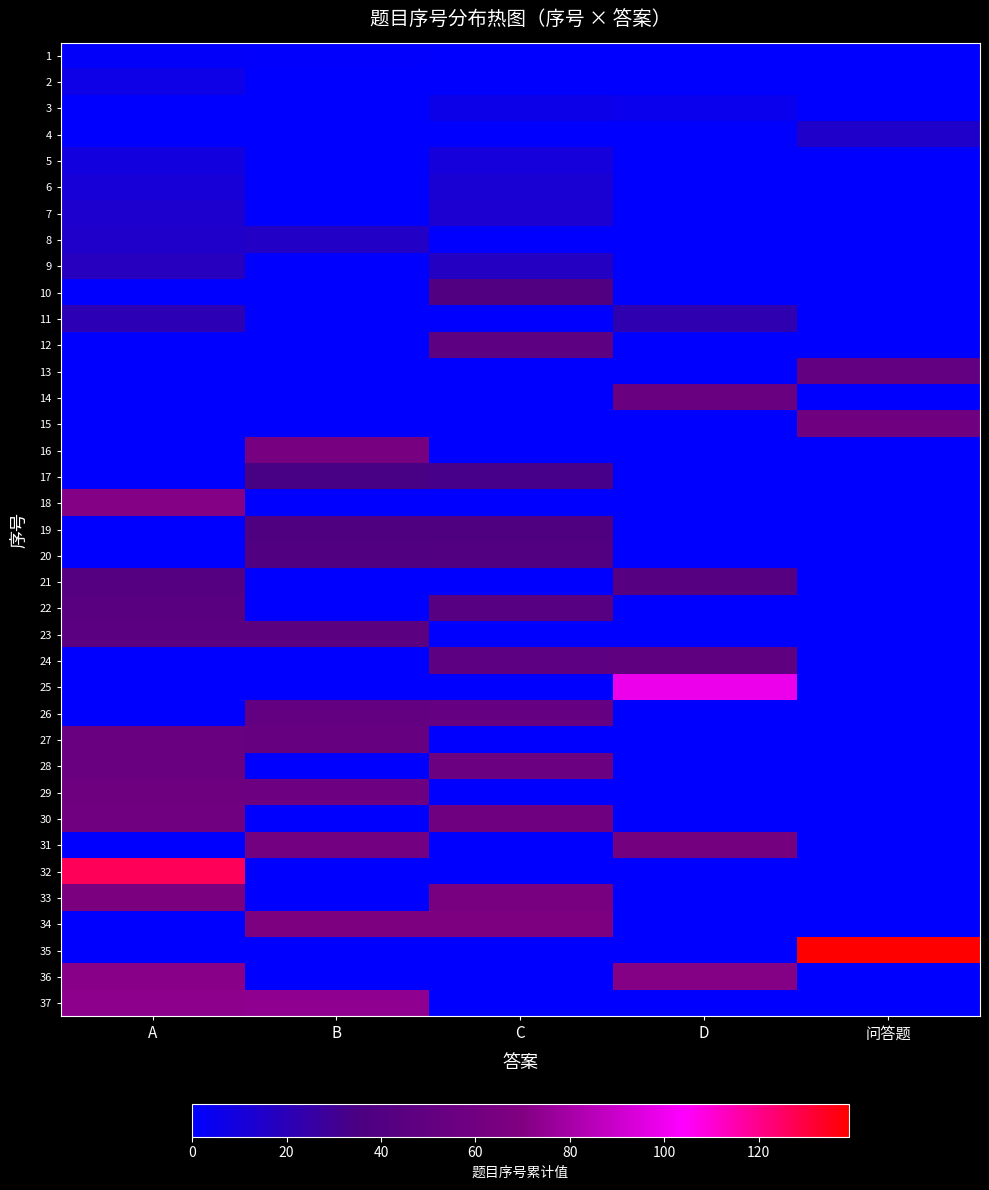

Reading right to left, extract all data points from this chart.

1: 问答题=0	D=0	C=0	B=1	A=2
2: 问答题=0	D=0	C=0	B=0	A=7
3: 问答题=0	D=5	C=6	B=0	A=0
4: 问答题=15	D=0	C=0	B=0	A=0
5: 问答题=0	D=0	C=10	B=0	A=9
6: 问答题=0	D=0	C=12	B=0	A=11
7: 问答题=0	D=0	C=13	B=0	A=14
8: 问答题=0	D=0	C=0	B=16	A=15
9: 问答题=0	D=0	C=17	B=0	A=18
10: 问答题=0	D=0	C=39	B=0	A=0
11: 问答题=0	D=22	C=0	B=0	A=21
12: 问答题=0	D=0	C=47	B=0	A=0
13: 问答题=51	D=0	C=0	B=0	A=0
14: 问答题=0	D=55	C=0	B=0	A=0
15: 问答题=59	D=0	C=0	B=0	A=0
16: 问答题=0	D=0	C=0	B=63	A=0
17: 问答题=0	D=0	C=33	B=34	A=0
18: 问答题=0	D=0	C=0	B=0	A=71
19: 问答题=0	D=0	C=37	B=38	A=0
20: 问答题=0	D=0	C=40	B=39	A=0
21: 问答题=0	D=42	C=0	B=0	A=41
22: 问答题=0	D=0	C=43	B=0	A=44
23: 问答题=0	D=0	C=0	B=46	A=45
24: 问答题=0	D=48	C=47	B=0	A=0
25: 问答题=0	D=99	C=0	B=0	A=0
26: 问答题=0	D=0	C=52	B=51	A=0
27: 问答题=0	D=0	C=0	B=53	A=54
28: 问答题=0	D=0	C=56	B=0	A=55
29: 问答题=0	D=0	C=0	B=57	A=58
30: 问答题=0	D=0	C=59	B=0	A=60
31: 问答题=0	D=62	C=0	B=61	A=0
32: 问答题=0	D=0	C=0	B=0	A=127
33: 问答题=0	D=0	C=65	B=0	A=66
34: 问答题=0	D=0	C=68	B=67	A=0
35: 问答题=139	D=0	C=0	B=0	A=0
36: 问答题=0	D=71	C=0	B=0	A=72
37: 问答题=0	D=0	C=0	B=74	A=73